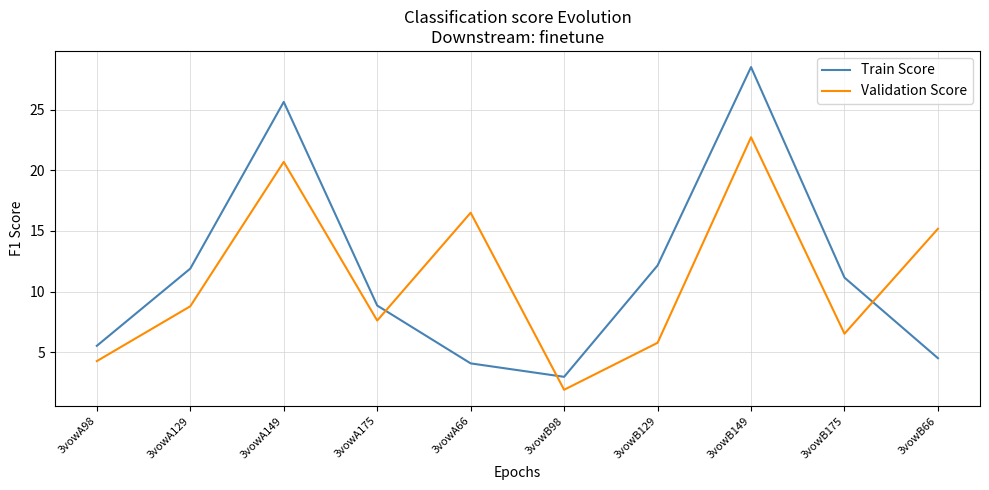

Is it true that Validation Score equals 22.0 at 3vowA66?

False